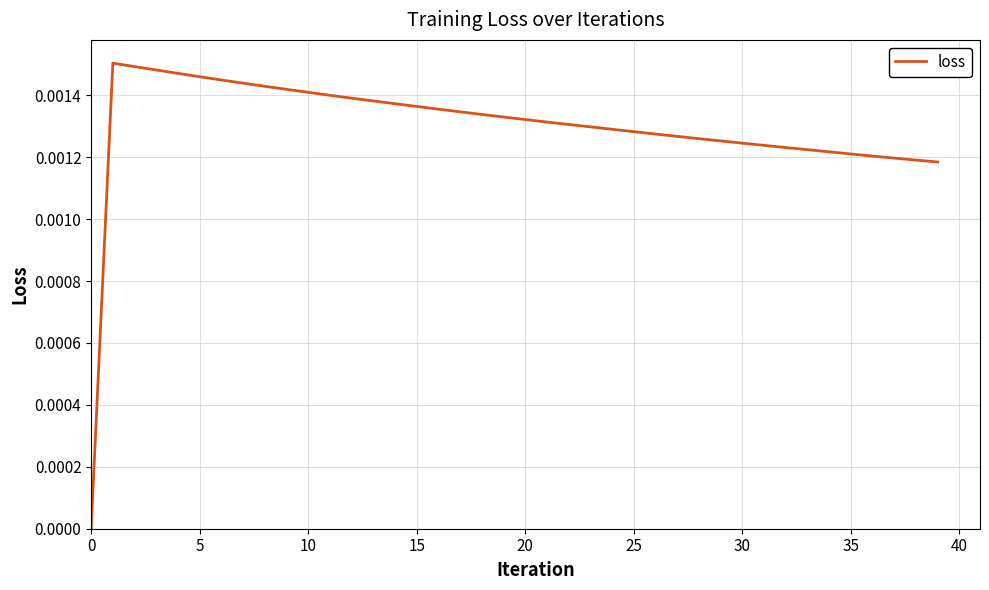

Does the chart display data point markers on the line(s)?

No